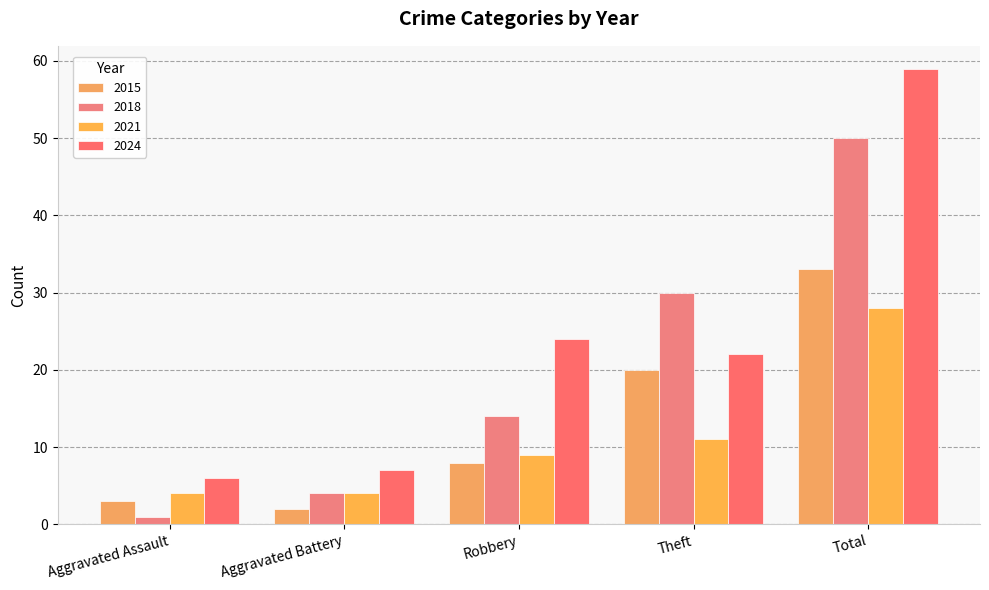

How many groups of bars are there?

5